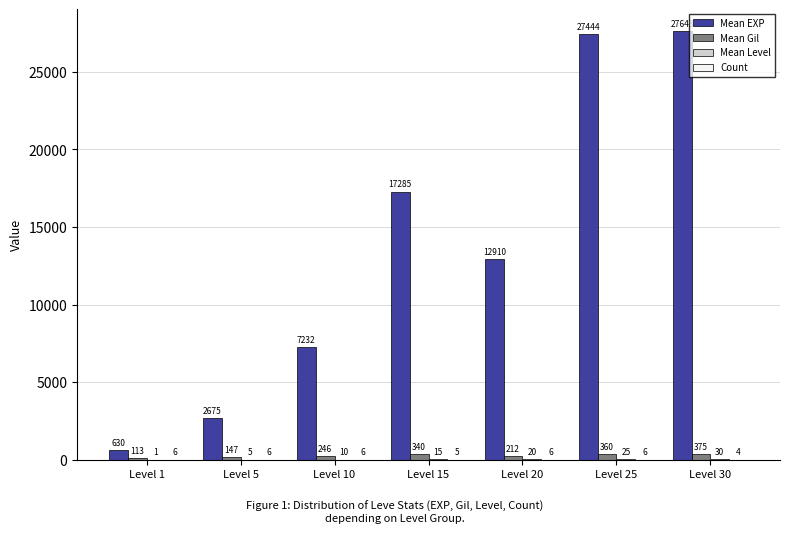

Which series changed the most between Level 10 and Level 30?

Mean EXP